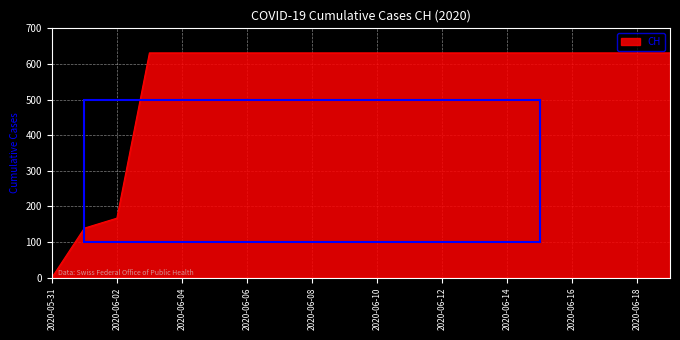

What is the difference between the maximum and minimum values?

631